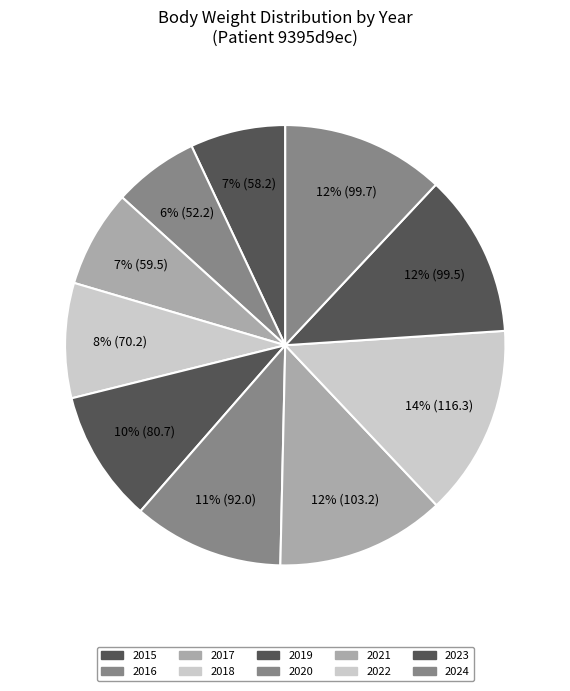

True or false: 2024 accounts for 1% of the total.

False